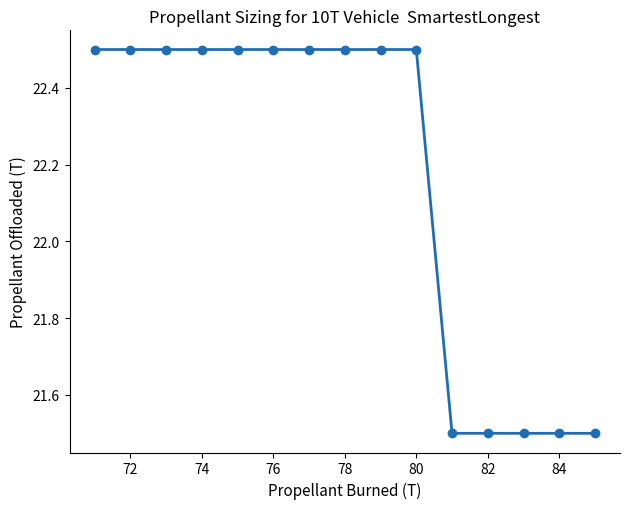

What is the maximum value shown in the chart?

22.5